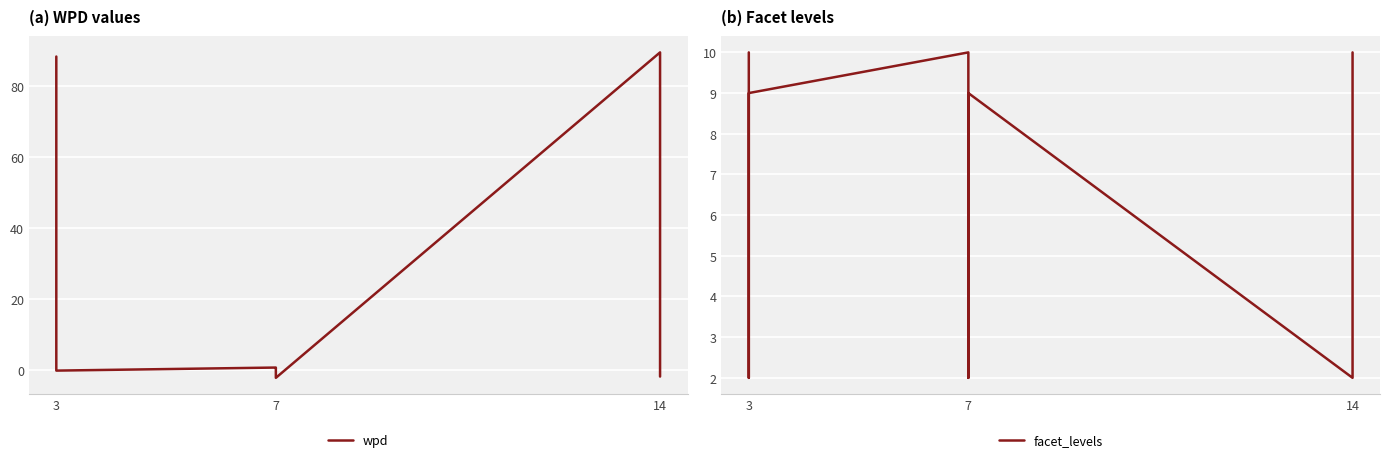

How many values in wpd are above zero?

5